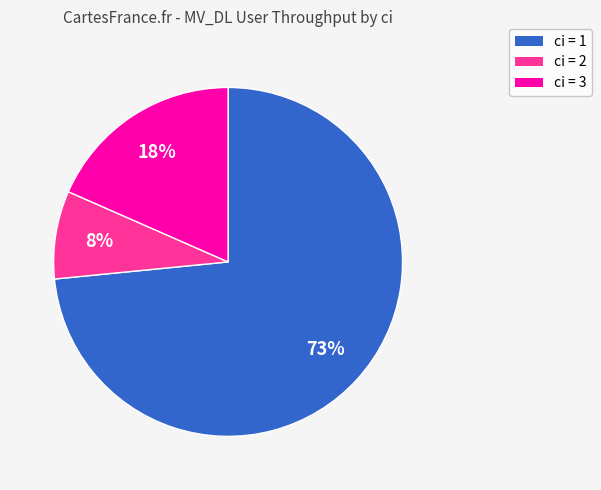

To the nearest percent, what is the average slice percentage?

33%